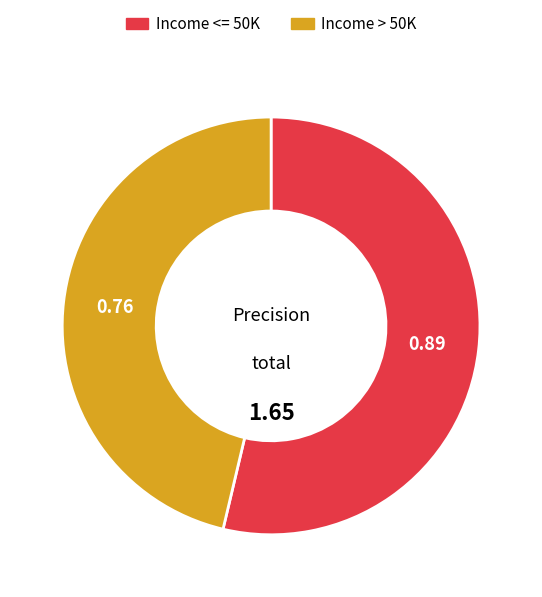

Rank the categories by value from highest to lowest.

Income <= 50K, Income > 50K